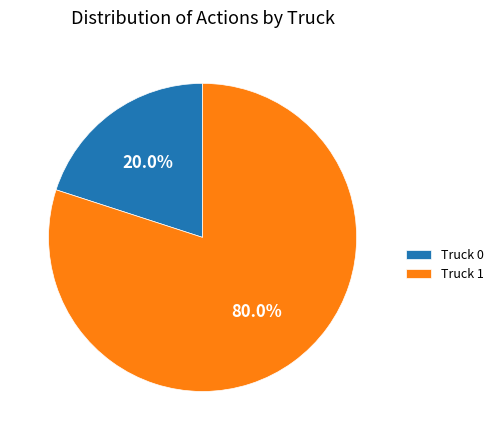

Count the number of slices in the pie.

2